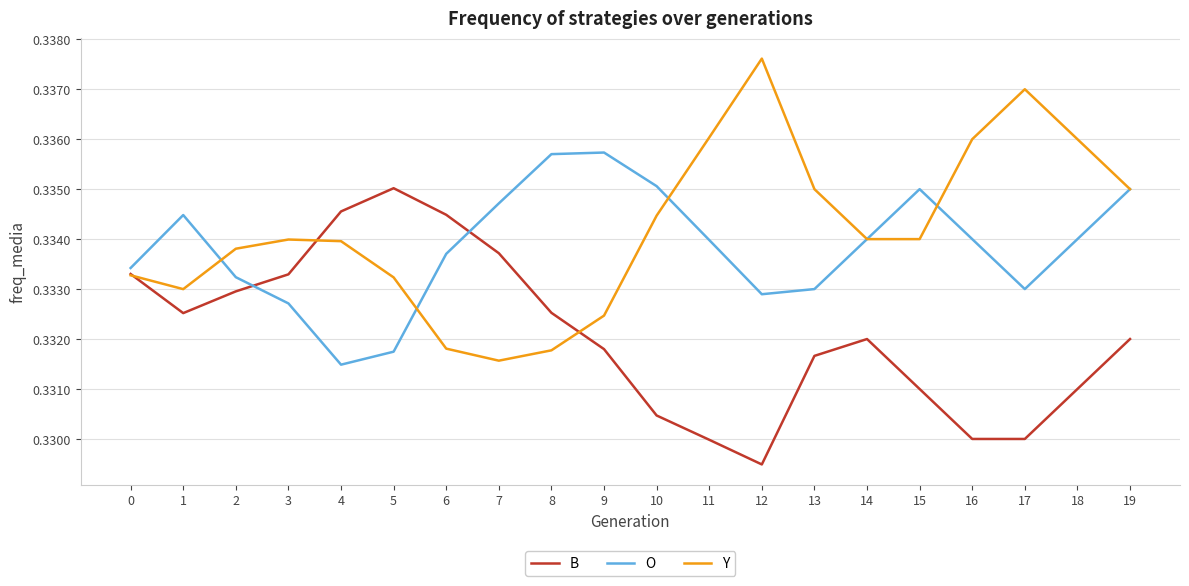

True or false: O has a value of 0.1 at 19.

False